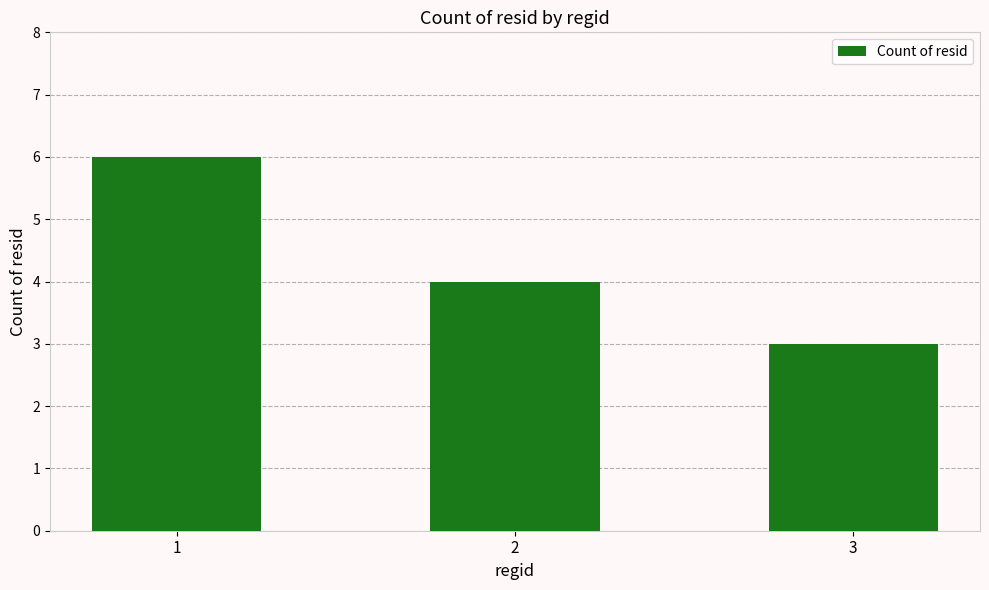

Reading left to right, extract all data points from this chart.

6	4	3